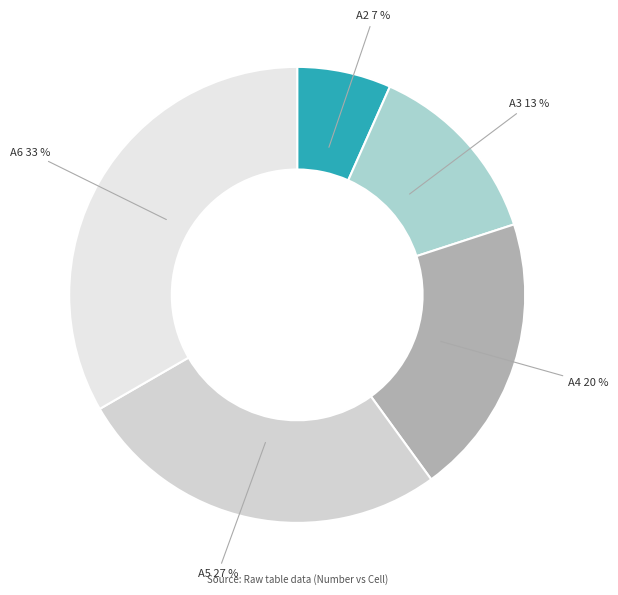

What is the largest slice in the pie chart?

A6